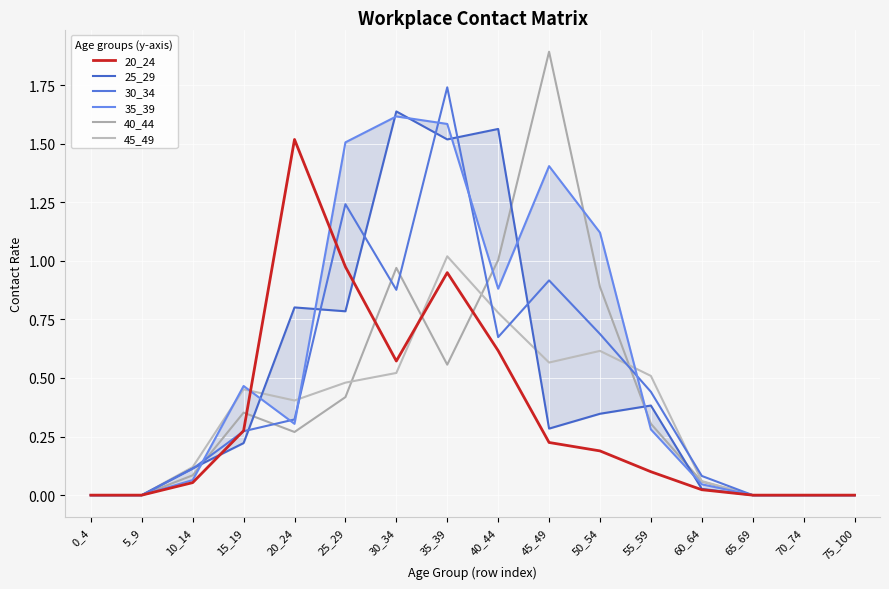

Between which two adjacent categories do 20_24 and 25_29 first intersect?

10_14 and 15_19